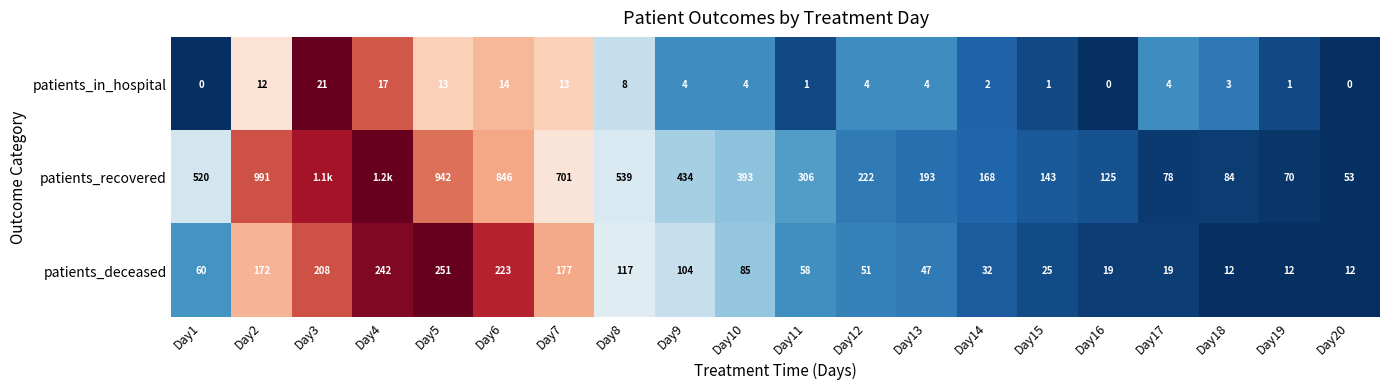

Between Day18 and Day19, which series saw the biggest shift?

patients_recovered